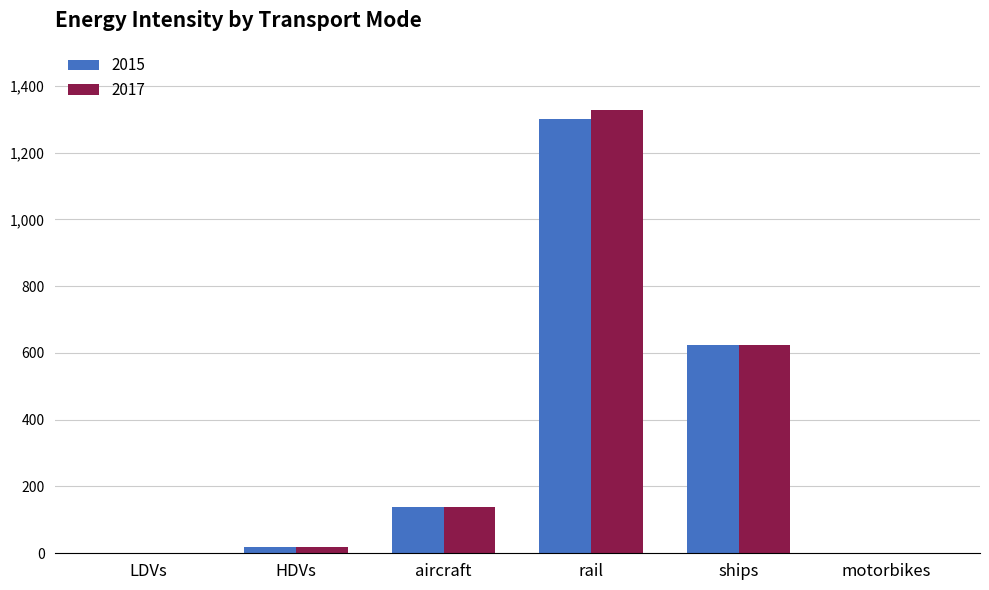

How many groups of bars are there?

6